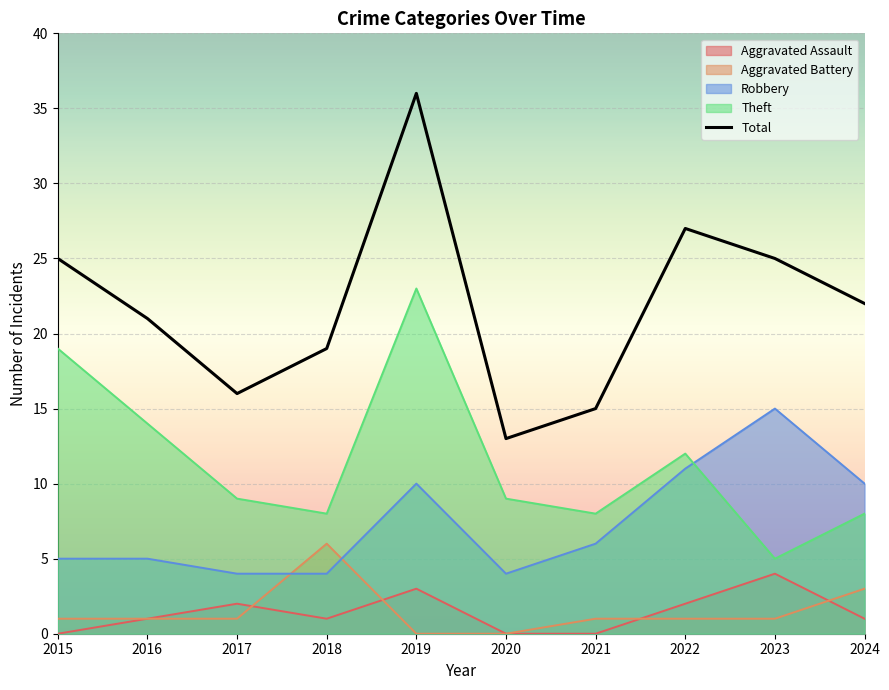

Reading left to right, transcribe all the data shown in this chart.

2015=25	2016=21	2017=16	2018=19	2019=36	2020=13	2021=15	2022=27	2023=25	2024=22